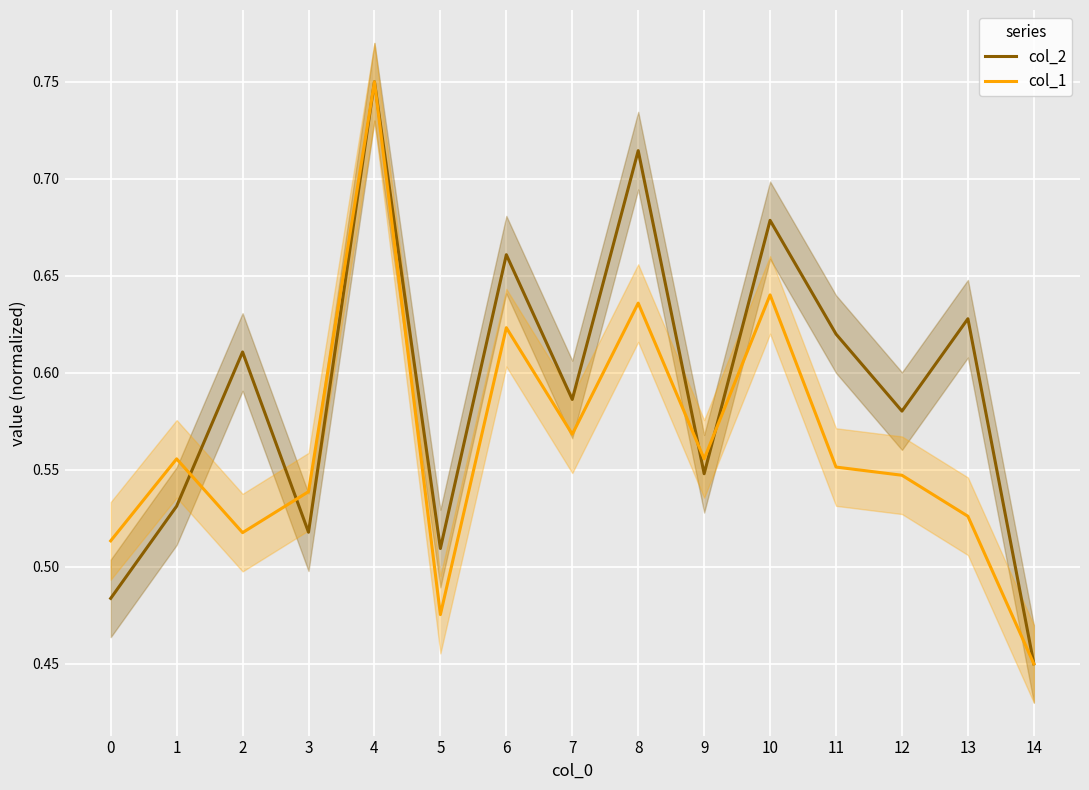

True or false: col_2 has a value of 0.8 at 5.

False